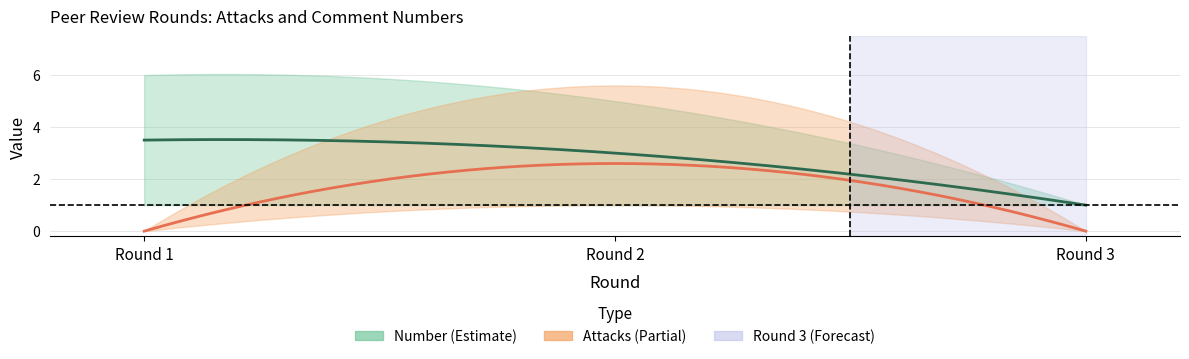

The value of avg_number at Round 2 is 4.6. True or false?

False